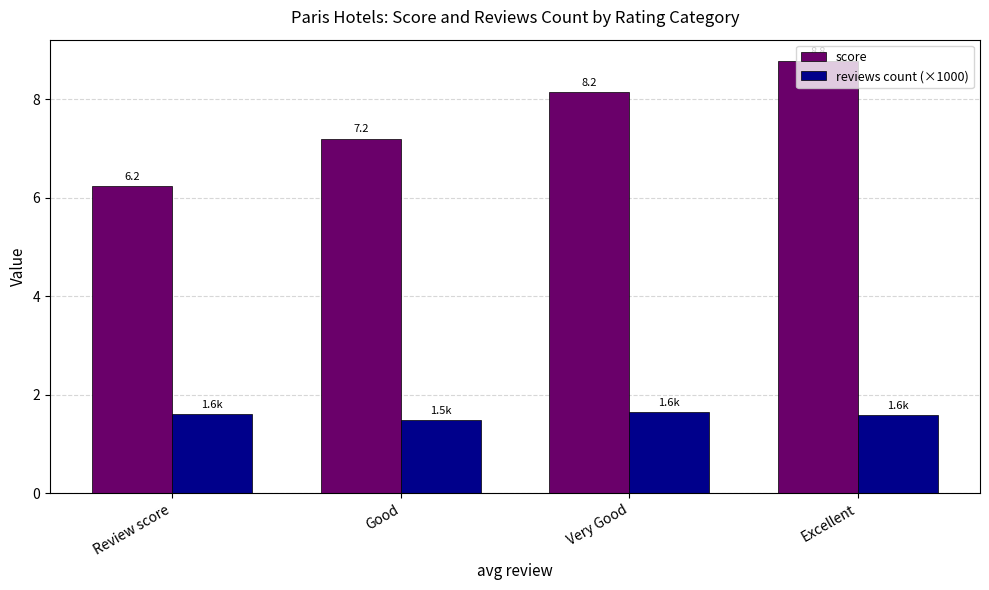

True or false: score has a value of 8.2 at Very Good.

True